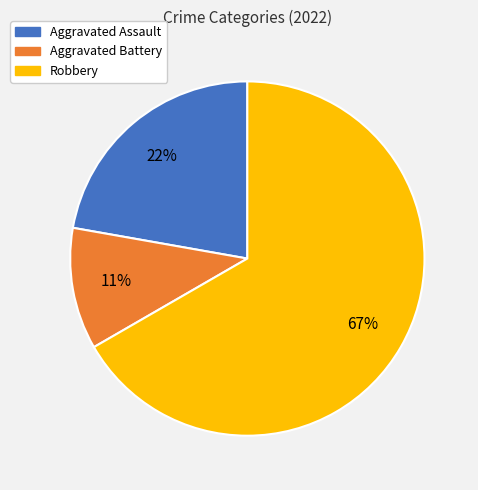

To the nearest percent, what is the difference between the largest and smallest slice percentages?

56%